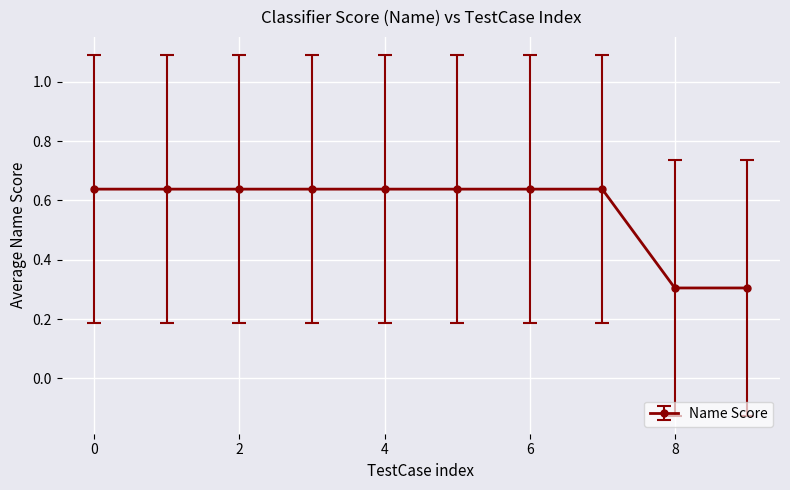

What is the minimum value shown in the chart?

0.3